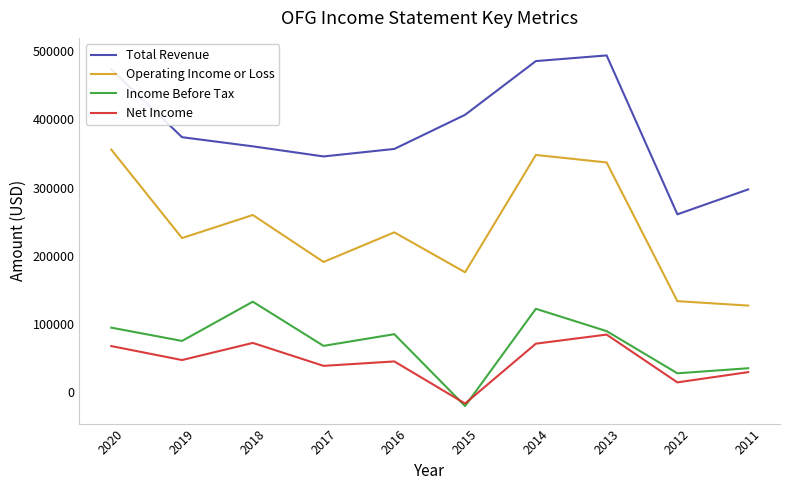

Where is the first local minimum for Income Before Tax?

2019